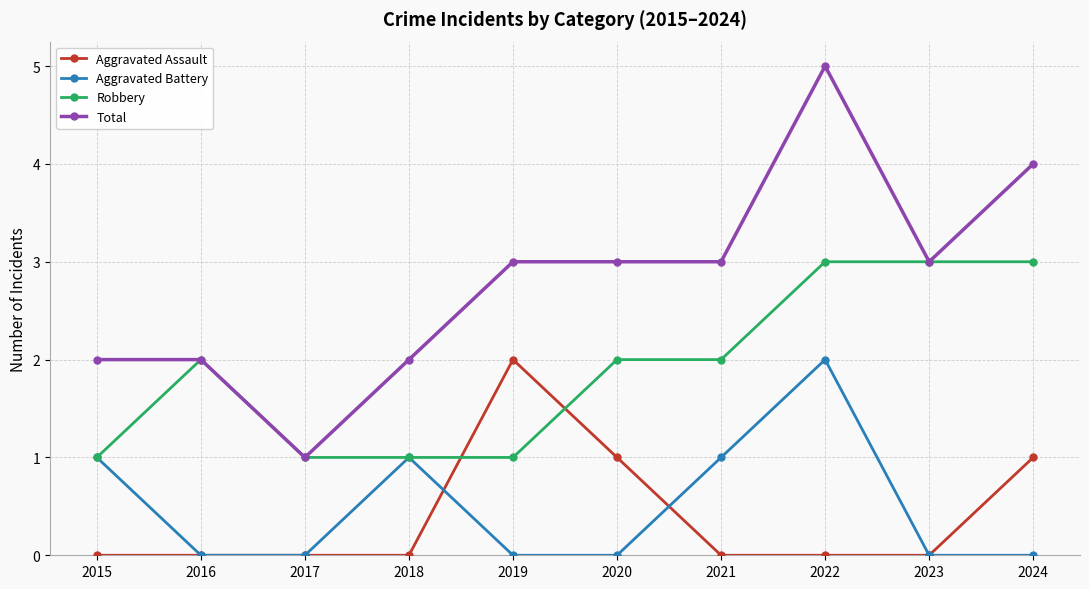

Reading left to right, list all the values displayed in this chart.

Aggravated Assault: 0	0	0	0	2	1	0	0	0	1
Aggravated Battery: 1	0	0	1	0	0	1	2	0	0
Robbery: 1	2	1	1	1	2	2	3	3	3
Total: 2	2	1	2	3	3	3	5	3	4